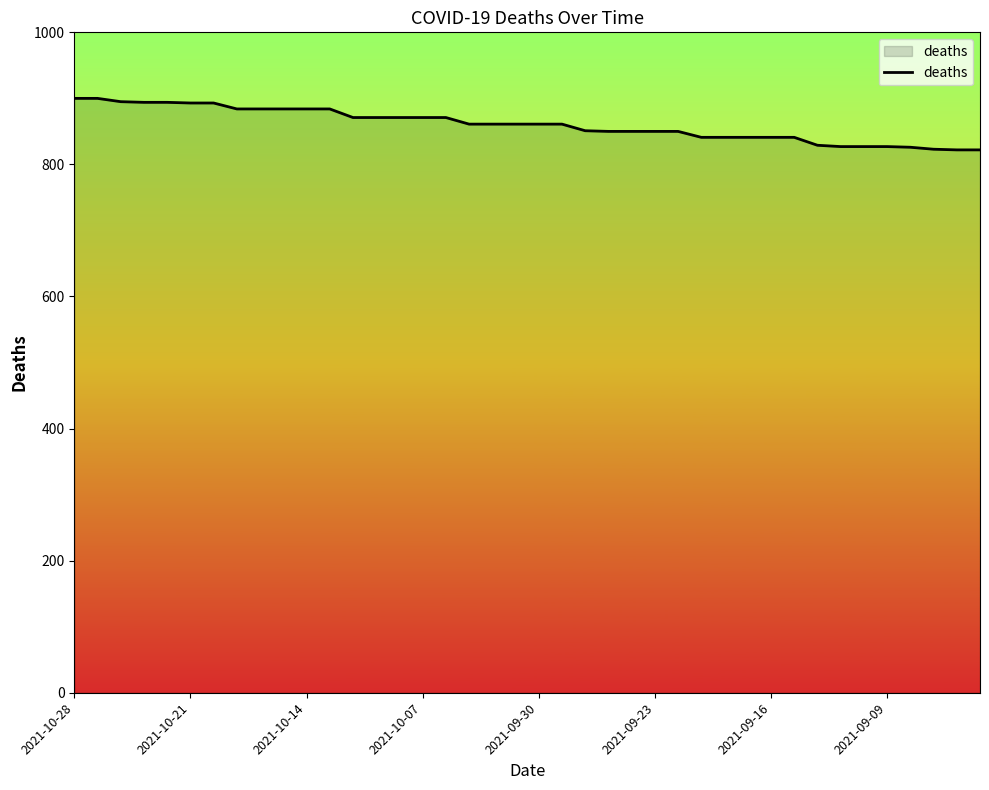

What is the difference between the maximum and minimum values?

78